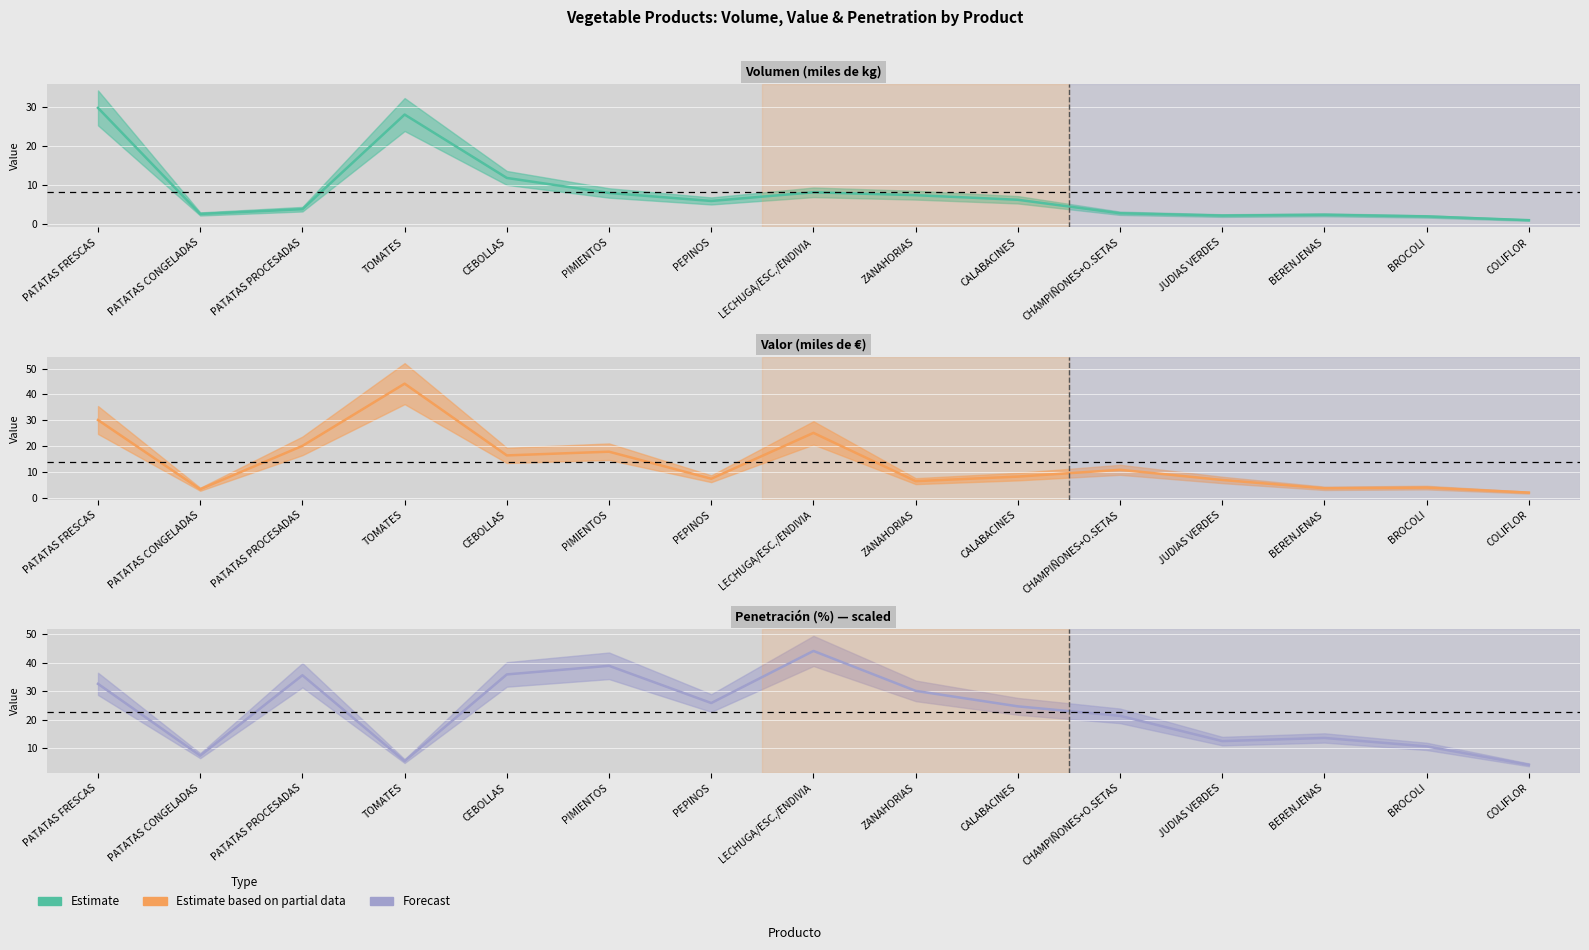

In Valor (miles de €) (central), how many points are higher than both neighbors (excluding endpoints)?

5